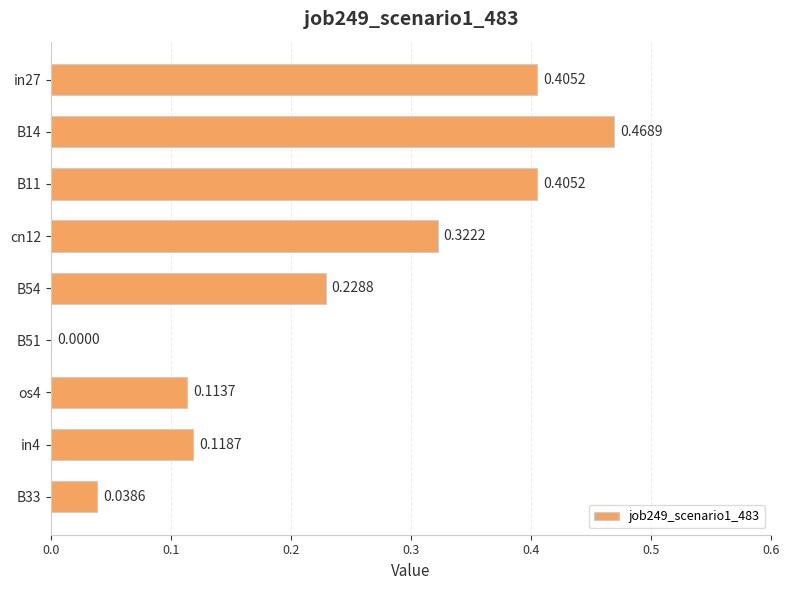

Which has a higher value, B51 or cn12?

cn12